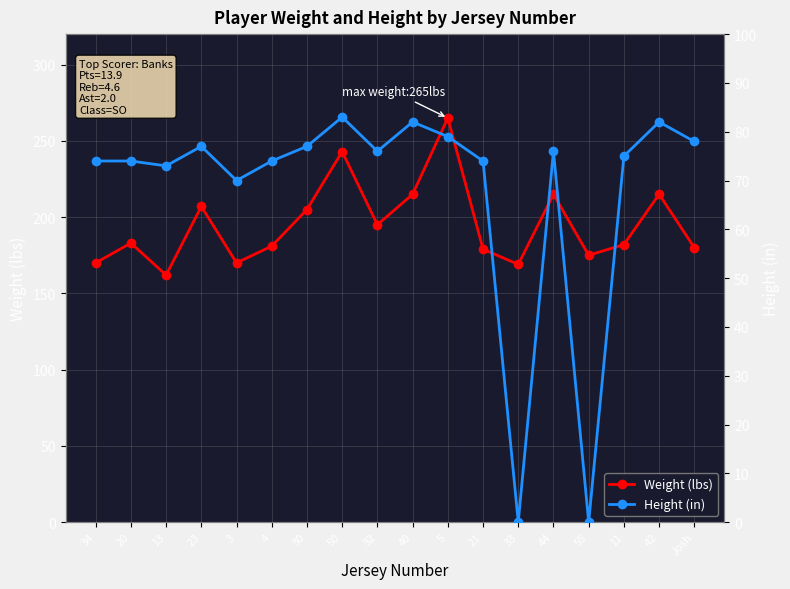

Rank the categories by Height (in) value from lowest to highest.

33, 55, 3, 13, 34, 20, 4, 21, 11, 32, 44, 23, 30, Josh, 5, 40, 42, 50